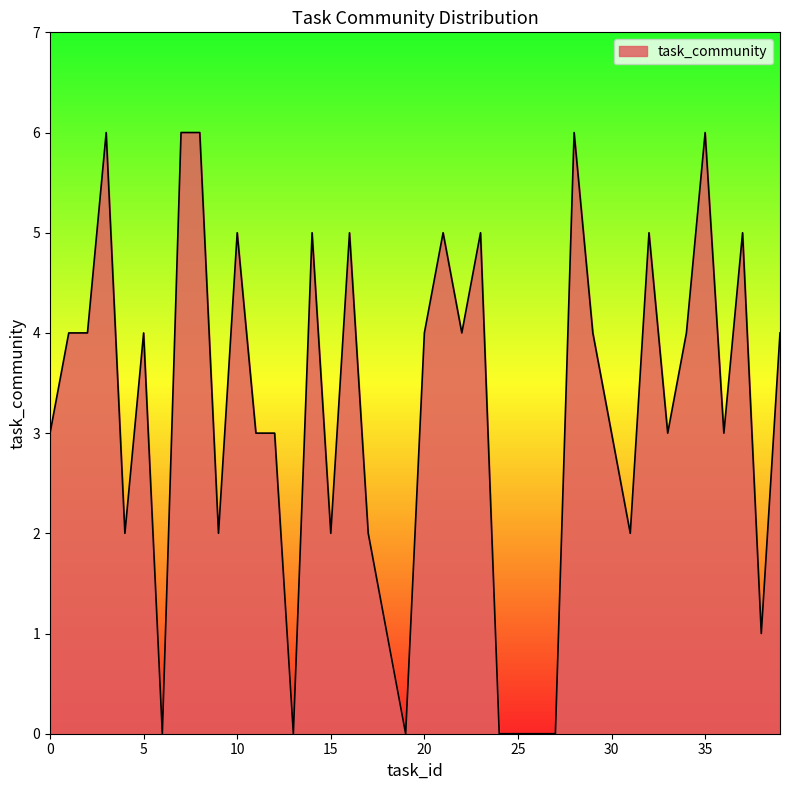

What is the average value?

3